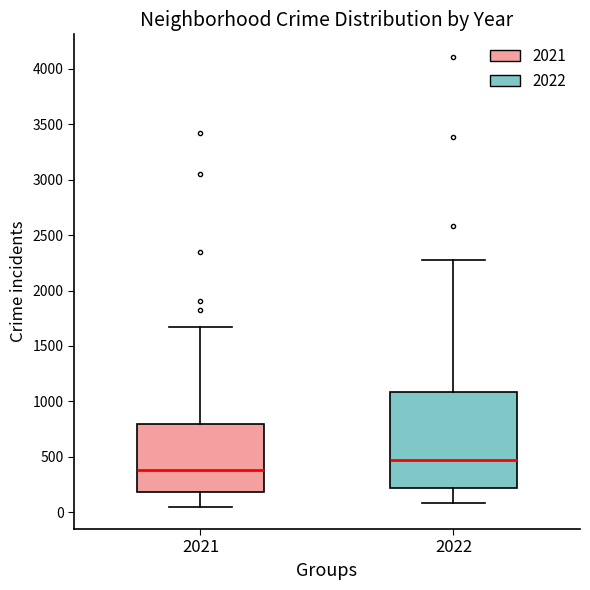

Which box has the highest median line?

2022